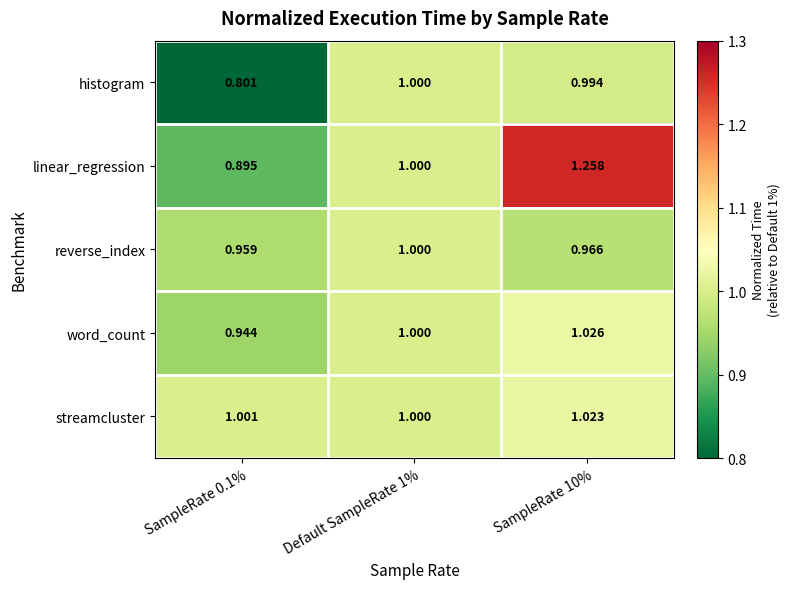

Between SampleRate 0.1% and Default SampleRate 1%, which series saw the biggest shift?

histogram